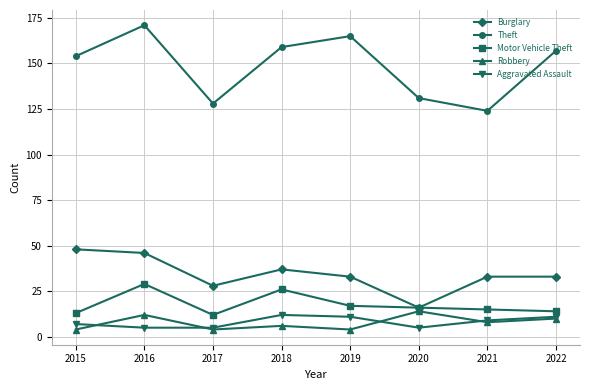

Is this an area chart (filled region under the line)?

No